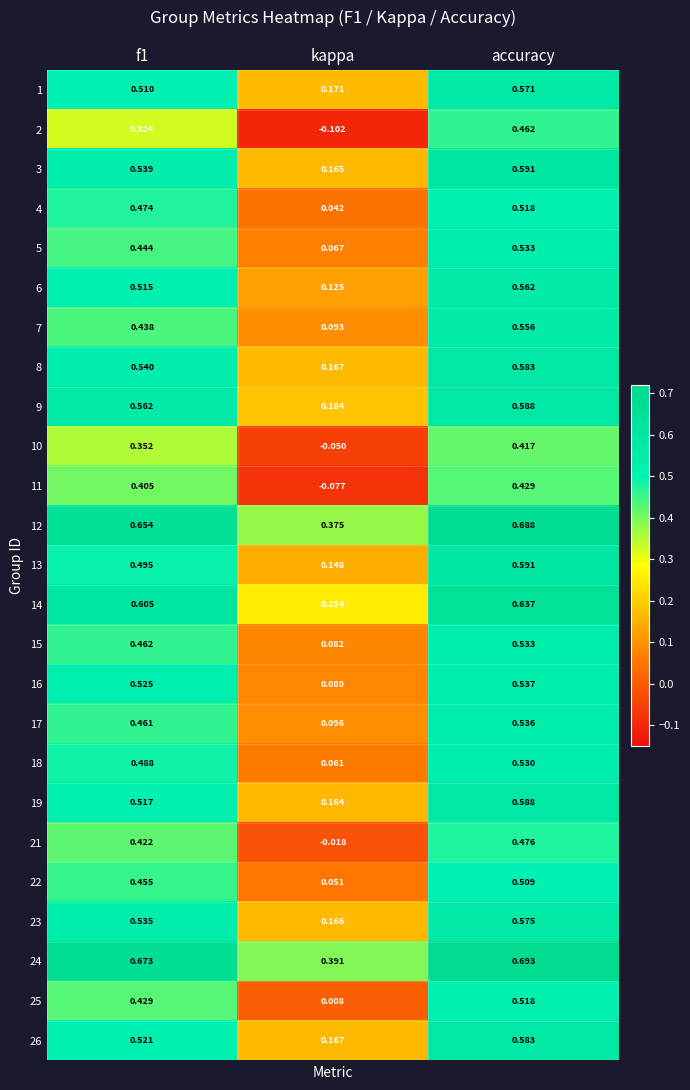

Which category has the highest value across all series?

accuracy